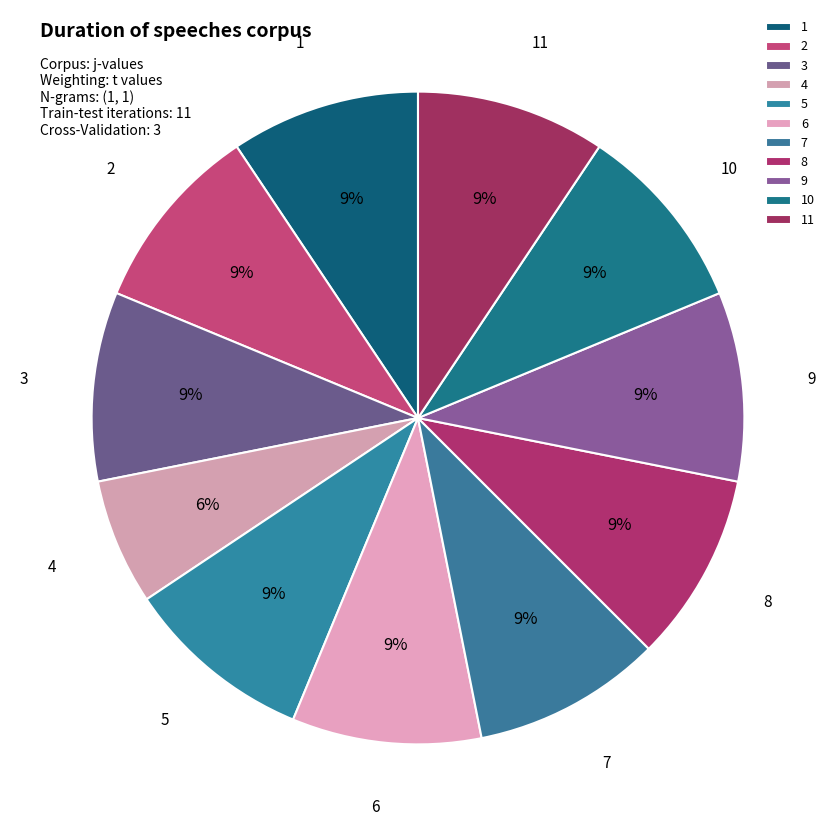

To the nearest percent, what is the average slice percentage?

9%